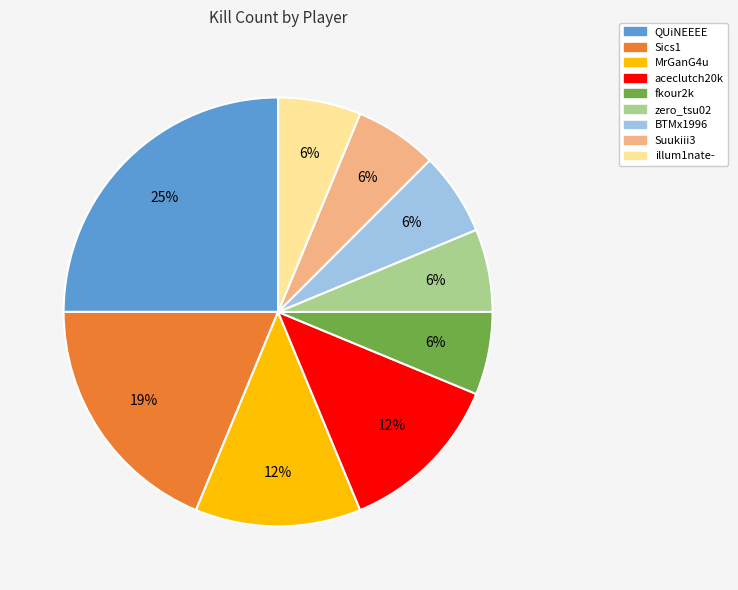

Is there a majority slice in this chart?

No